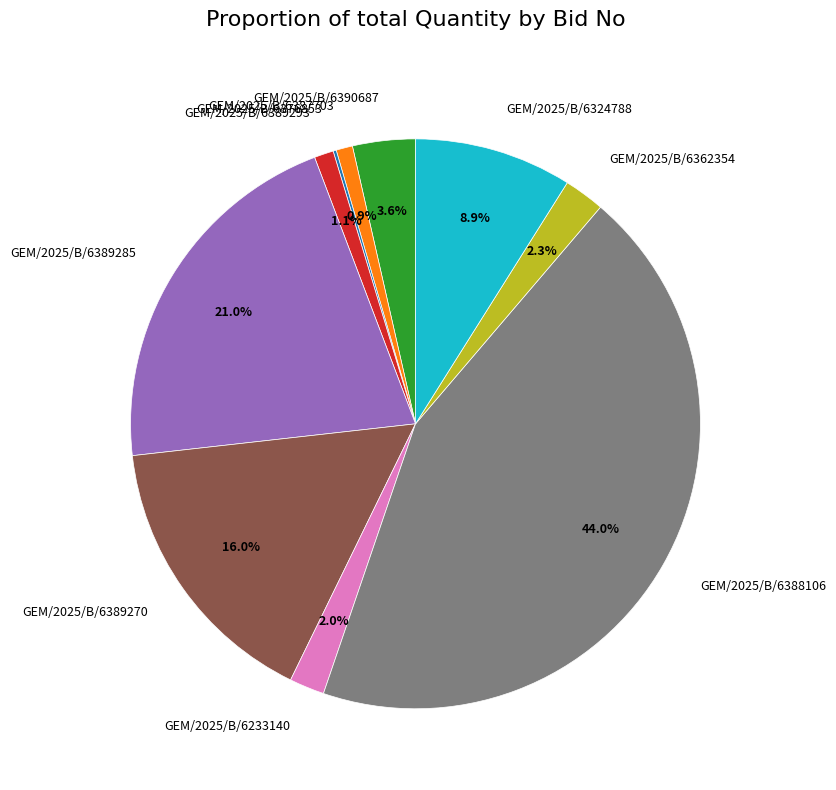

Between GEM/2025/B/6389270 and GEM/2025/B/6389293, which is larger?

GEM/2025/B/6389270